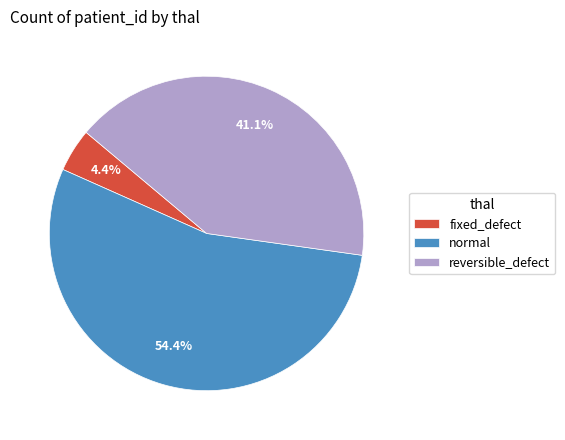

To the nearest percent, what is the combined percentage of reversible_defect and normal?

96%